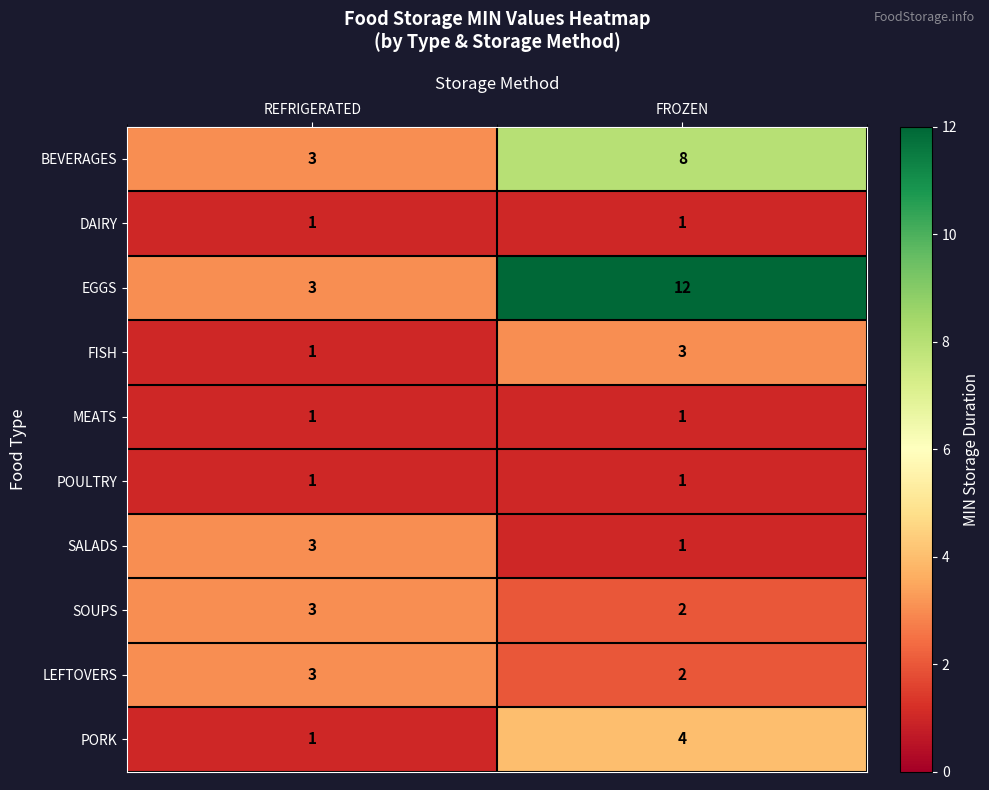

What is the greatest value displayed?

12